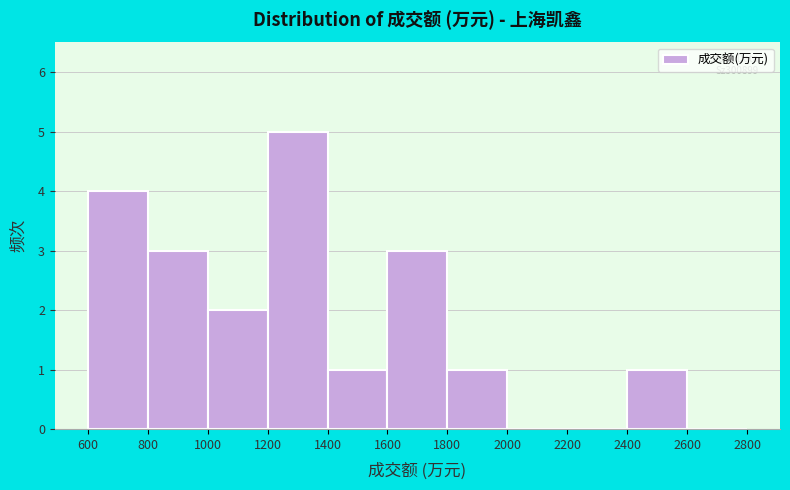

Over which range of the x-axis is the bar tallest?

1200 to 1400